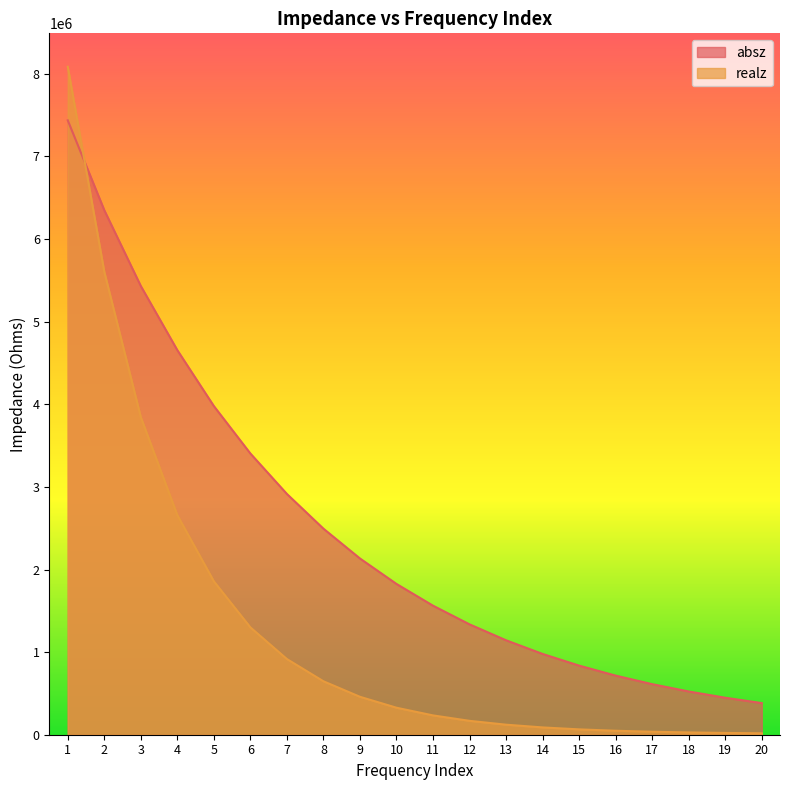

Reading left to right, list all the values displayed in this chart.

absz: 7437650.0	6349770.0	5431900.0	4655470.0	3978630.0	3404320.0	2914750.0	2494490.0	2133530.0	1825340.0	1562190.0	1336100.0	1143310.0	977943.0	836634.0	715699.0	612201.0	523672.0	447920.0	383101.0
realz: 8086670.0	5604990.0	3844380.0	2657930.0	1857010.0	1299330.0	915931.0	647022.0	459127.0	326923.0	233869.0	168070.0	121447.0	88353.4	64811.1	48048.2	36130.6	27653.2	21622.6	17348.3